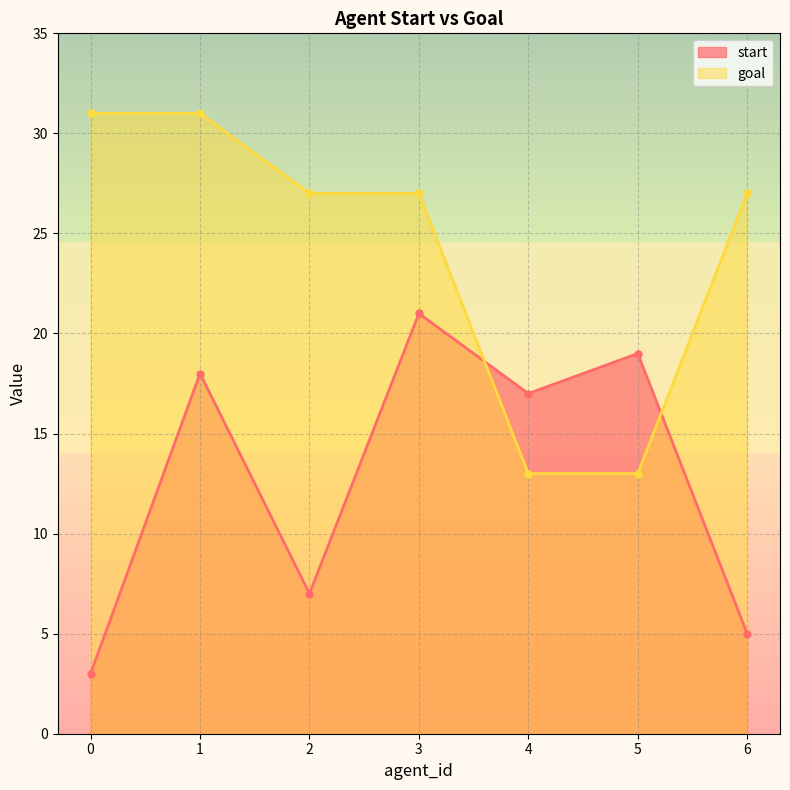

Where is the first local maximum for start?

1